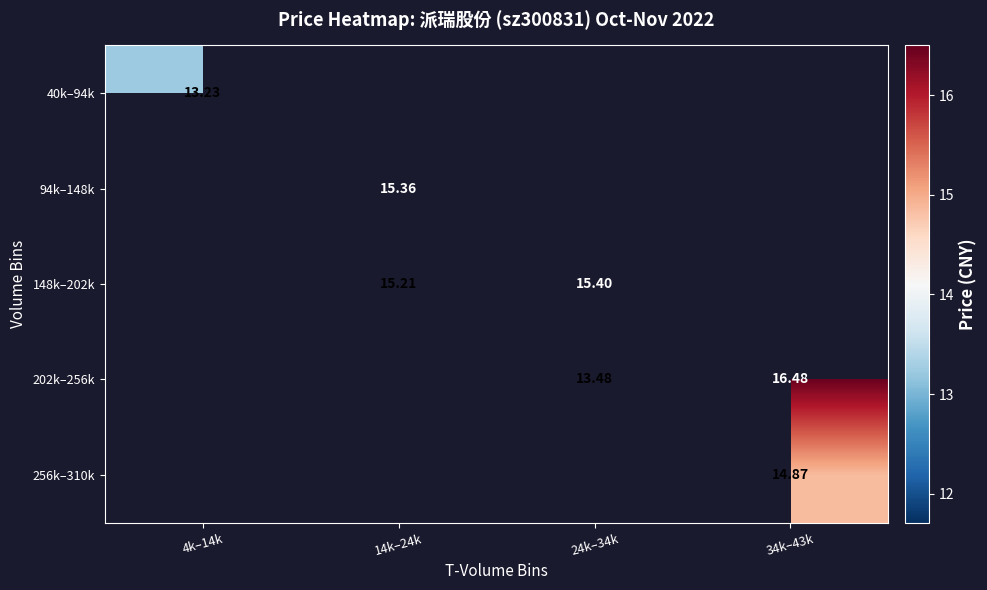

Which category has the lowest value across all series?

4k–14k